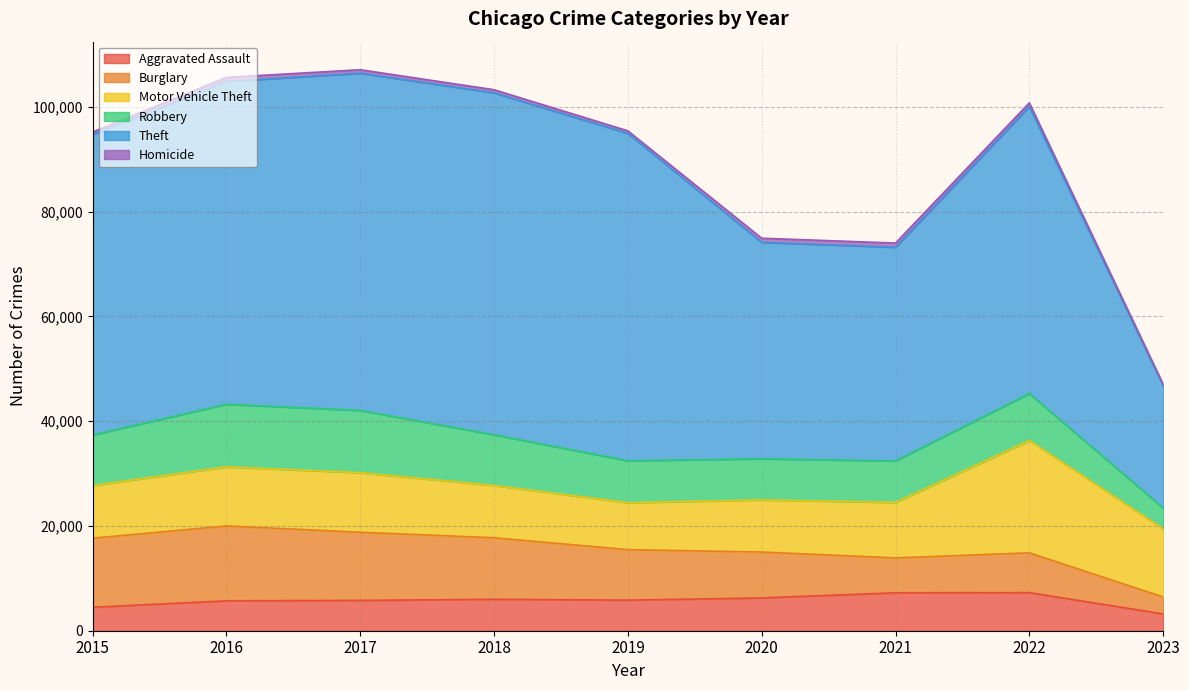

How many lines are shown in the chart?

6